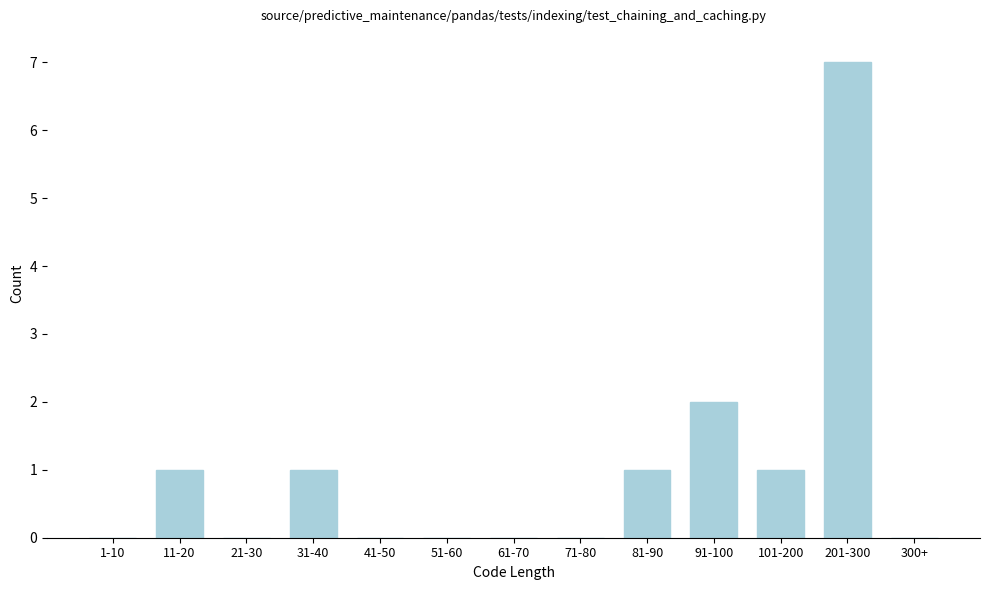

Reading left to right, list all the values displayed in this chart.

1-10=0	11-20=1	21-30=0	31-40=1	41-50=0	51-60=0	61-70=0	71-80=0	81-90=1	91-100=2	101-200=1	201-300=7	300+=0